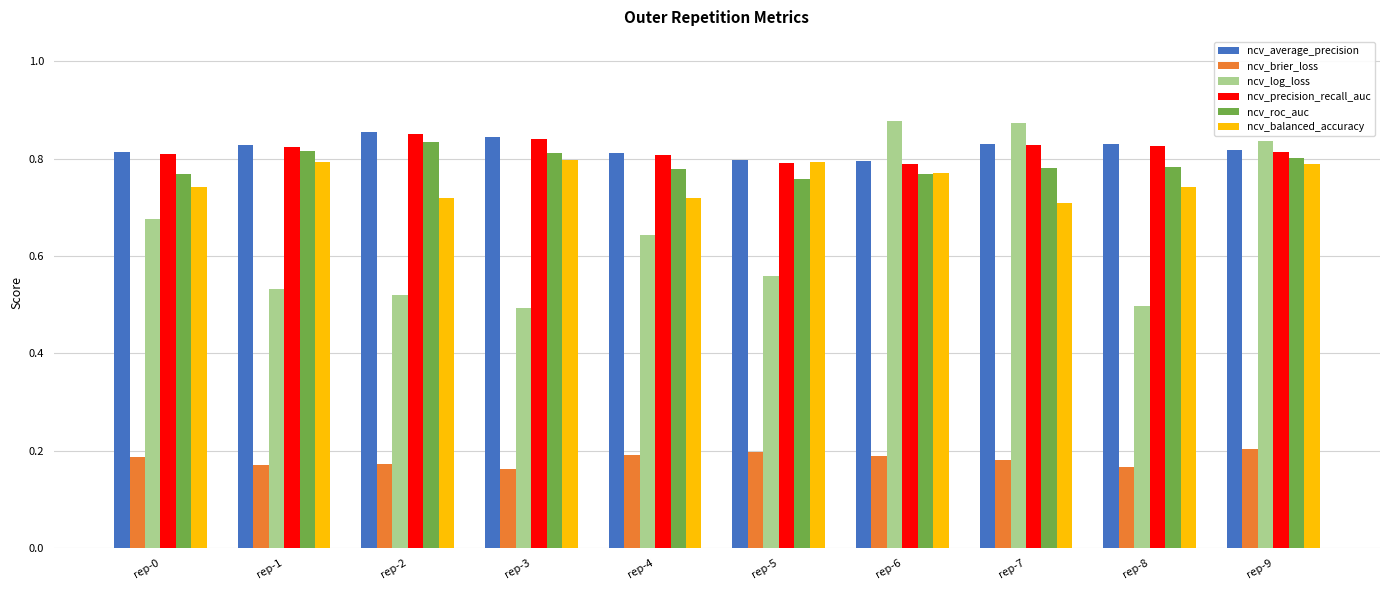

How many ncv_balanced_accuracy values are between 0 and 1?

10